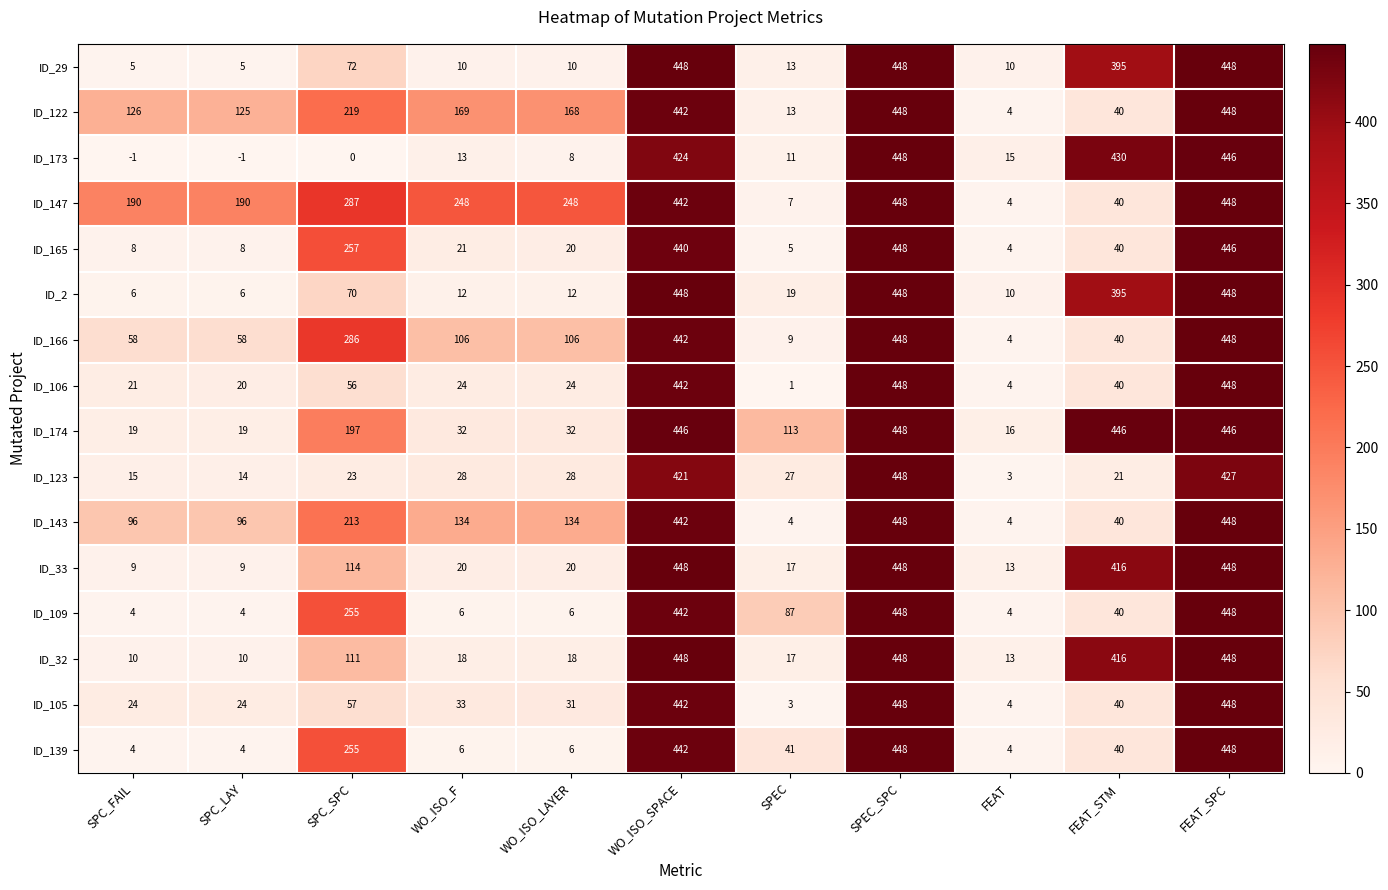

How many categories are shown in the chart?

11